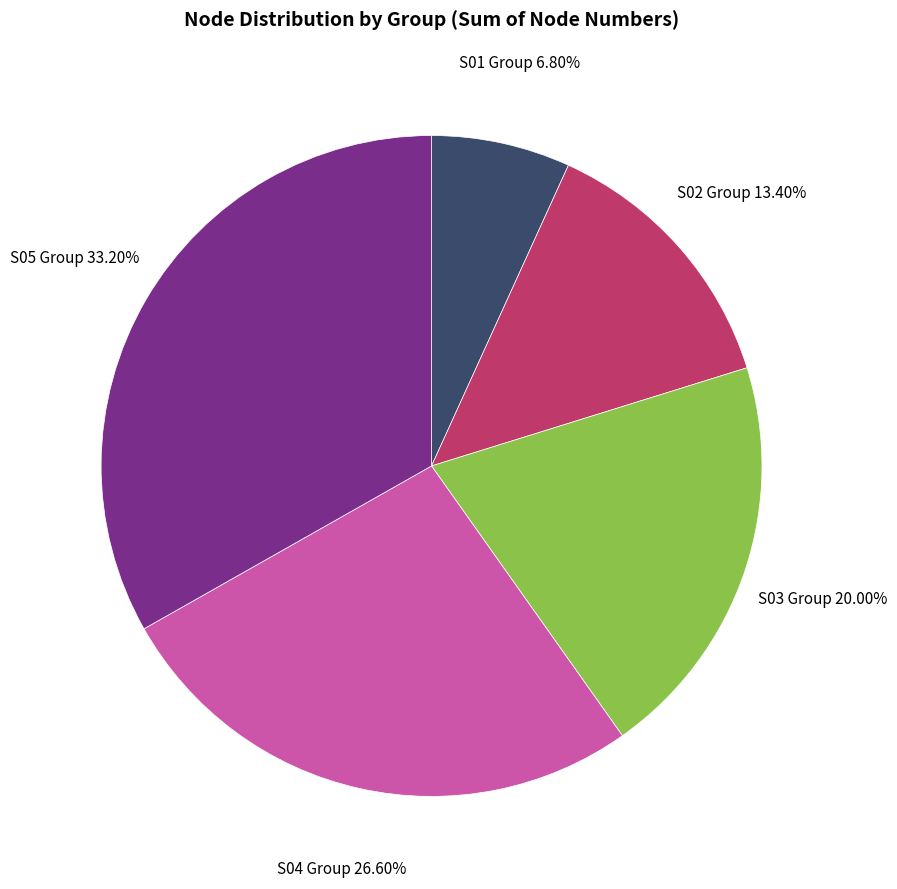

Which slice is the smallest?

S01 Group